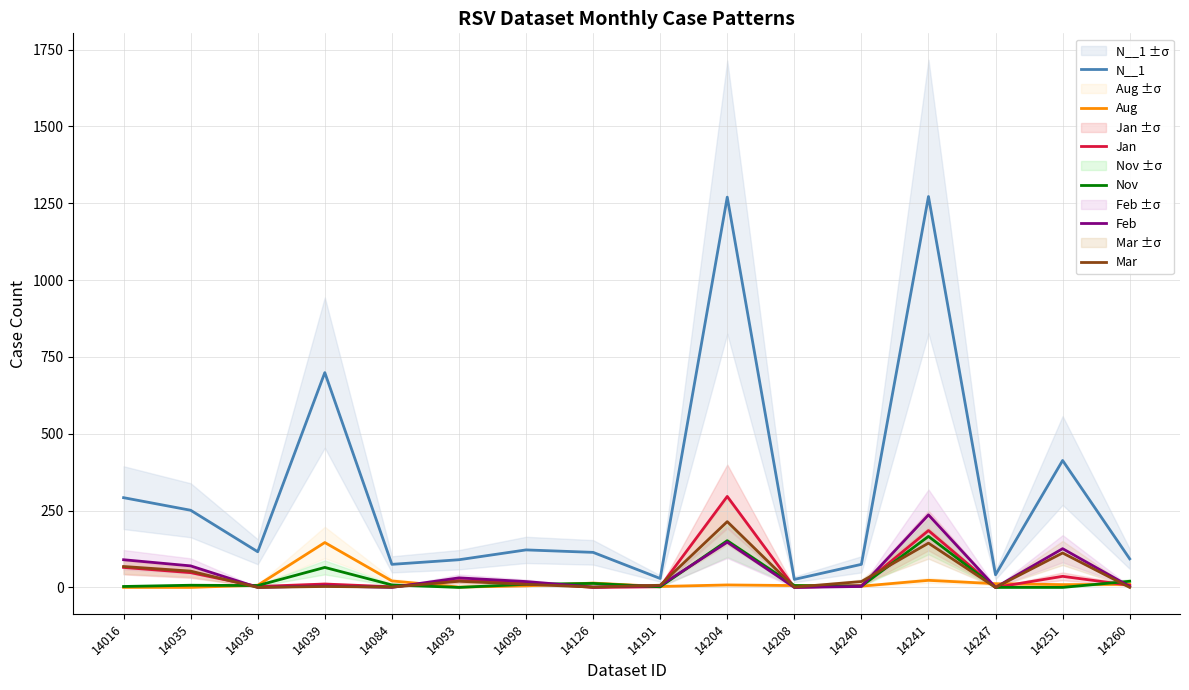

At which category does Nov reach its first local peak?

14035